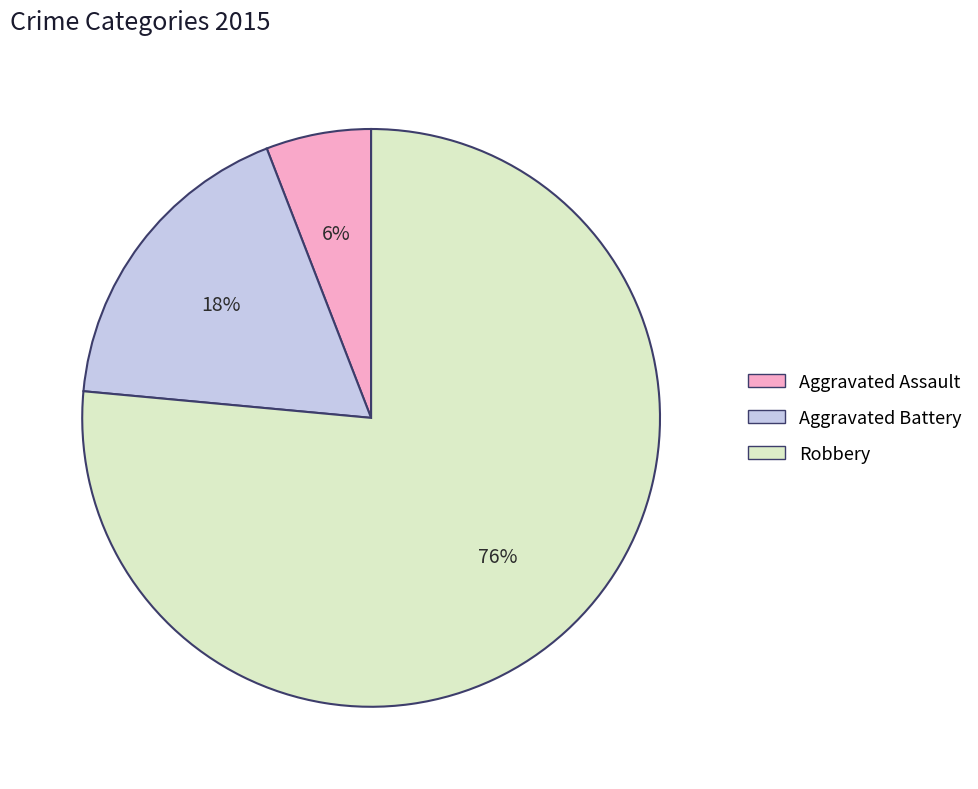

To the nearest percent, what portion does Aggravated Battery represent?

18%